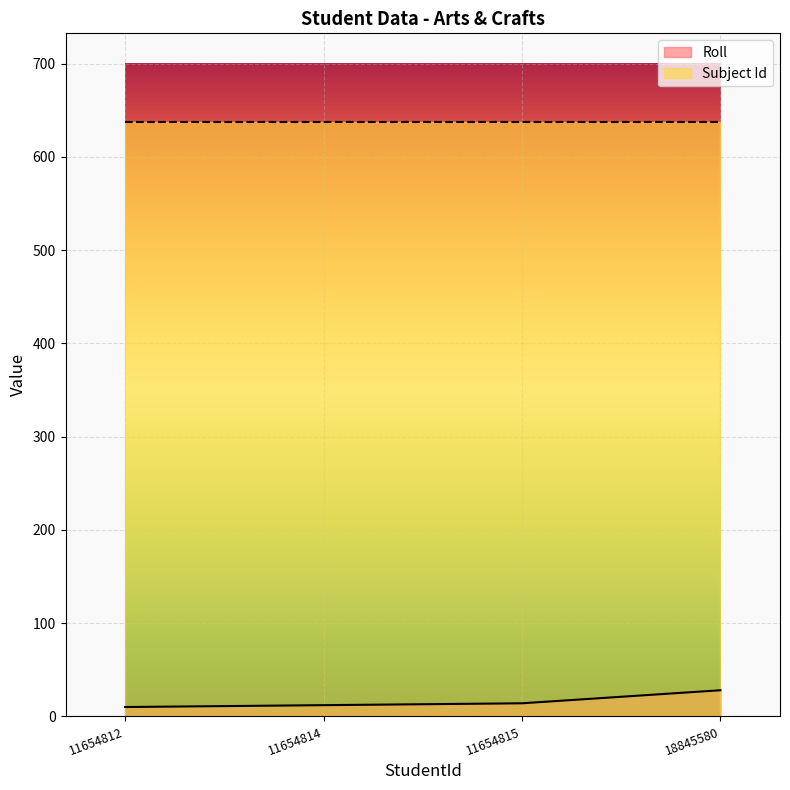

List the labels in order of value, smallest first.

11654812, 11654814, 11654815, 18845580